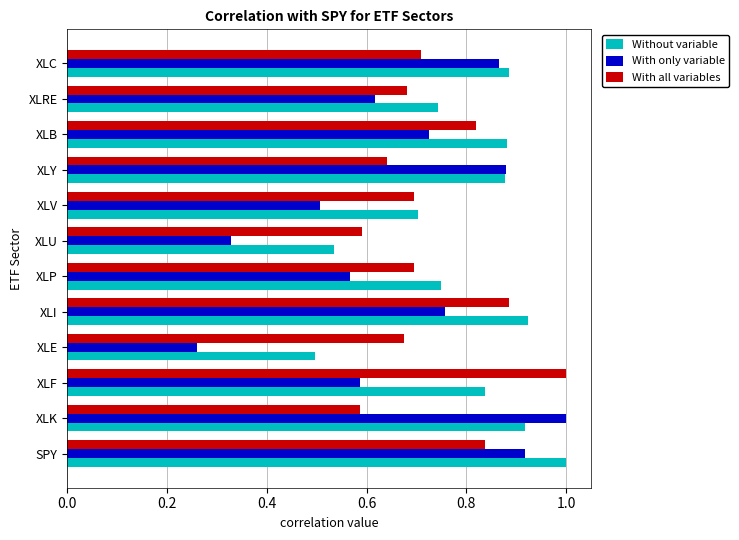

The value of Without variable at XLB is 0.5. True or false?

False